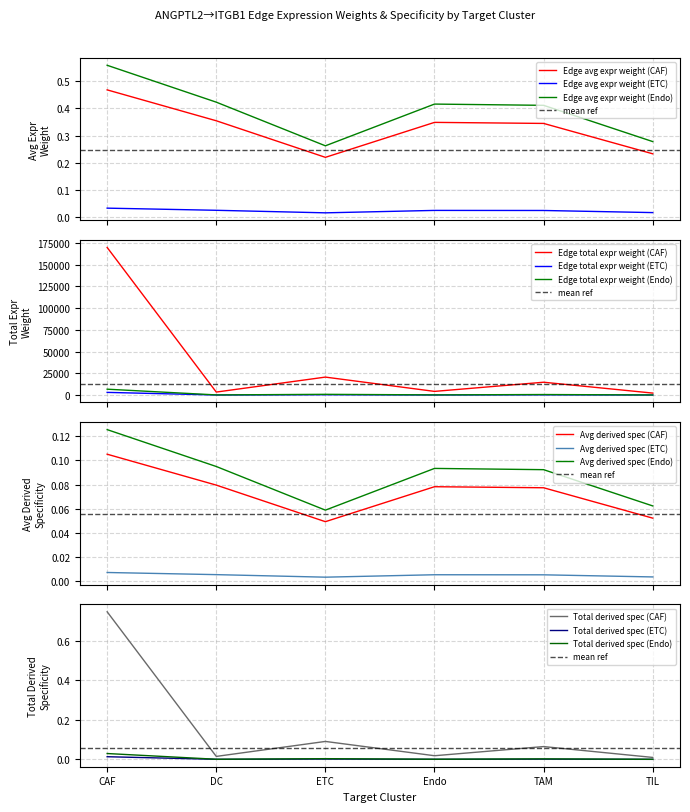

How many interior local peaks does the Edge total expression weight (CAF) series have?

2